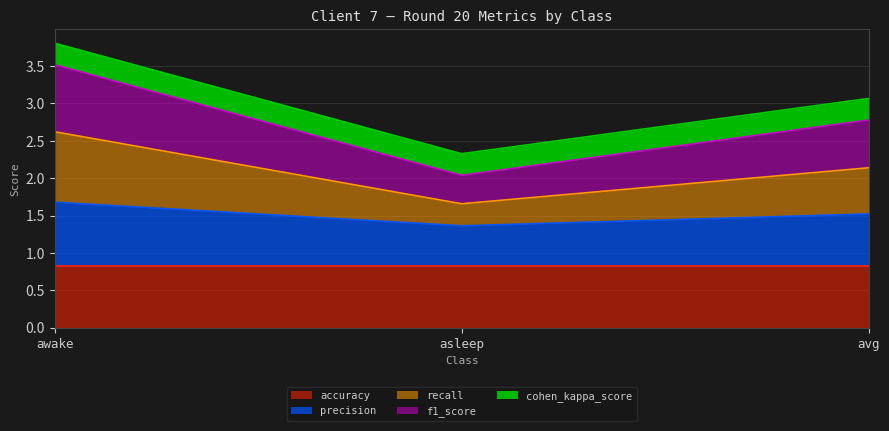

What are all the series names shown in the legend?

accuracy, precision, recall, f1_score, cohen_kappa_score